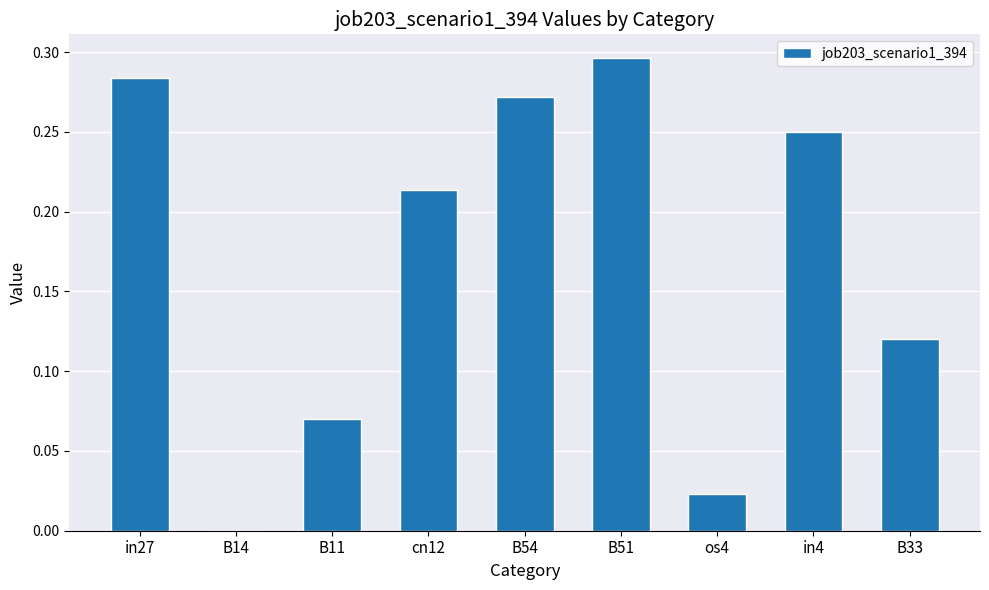

Which has a higher value, B11 or B51?

B51